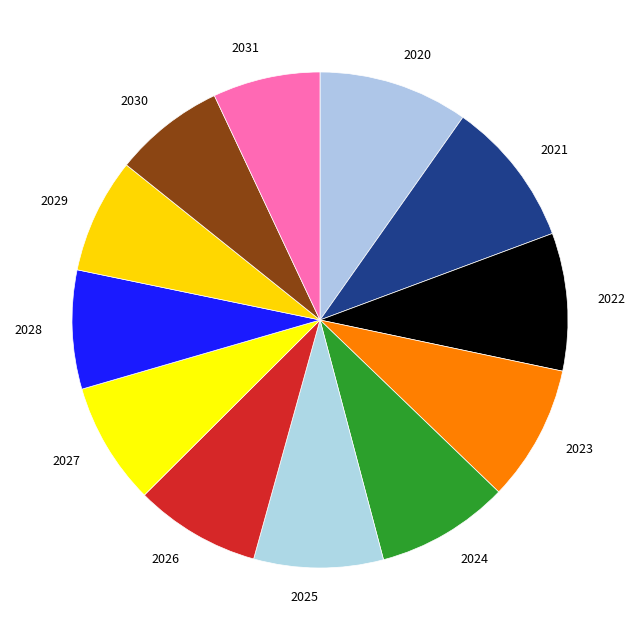

Which has a higher value, 2022 or 2026?

2022